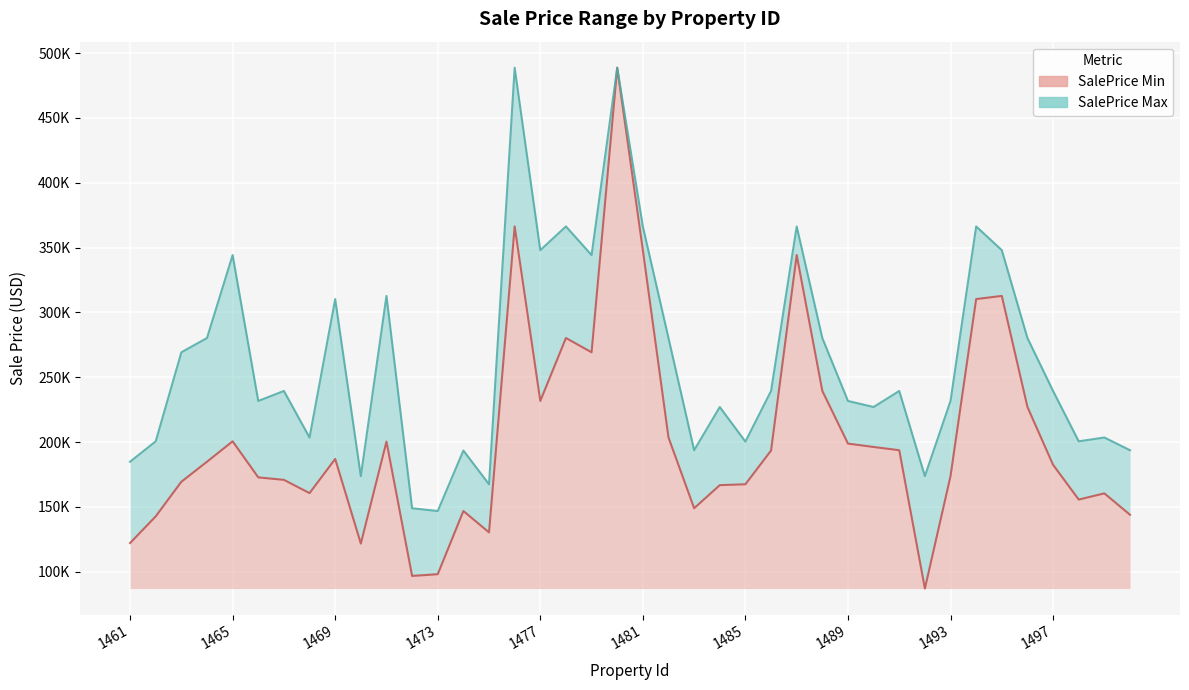

Reading right to left, extract all data points from this chart.

SalePrice Min: 1500=144005.9	1499=160505.7	1498=155720.8	1497=182514.2	1496=227080.4	1495=312747.2	1494=310306.9	1493=173833.0	1492=87109.6	1491=193769.4	1490=196271.8	1489=198873.7	1488=239466.4	1487=344252.7	1486=193530.3	1485=167517.8	1484=166828.9	1483=149029.1	1482=203582.3	1481=348024.8	1480=488698.8	1479=269266.3	1478=280291.6	1477=231756.0	1476=366312.9	1475=130419.7	1474=146890.0	1473=98174.0	1472=96834.8	1471=200417.4	1470=121804.1	1469=187041.9	1468=160697.8	1467=170916.0	1466=172822.8	1465=200623.8	1464=184900.8	1463=169457.2	1462=142772.1	1461=122196.8
SalePrice Max: 1500=193769.4	1499=203582.3	1498=200623.8	1497=239466.4	1496=280291.6	1495=348024.8	1494=366312.9	1493=231756.0	1492=173833.0	1491=239466.4	1490=227080.4	1489=231756.0	1488=280291.6	1487=366312.9	1486=239466.4	1485=200417.4	1484=227080.4	1483=193769.4	1482=280291.6	1481=366312.9	1480=488698.8	1479=344252.7	1478=366312.9	1477=348024.8	1476=488698.8	1475=167517.8	1474=193530.3	1473=146890.0	1472=149029.1	1471=312747.2	1470=173833.0	1469=310306.9	1468=203582.3	1467=239466.4	1466=231756.0	1465=344252.7	1464=280291.6	1463=269266.3	1462=200623.8	1461=184900.8